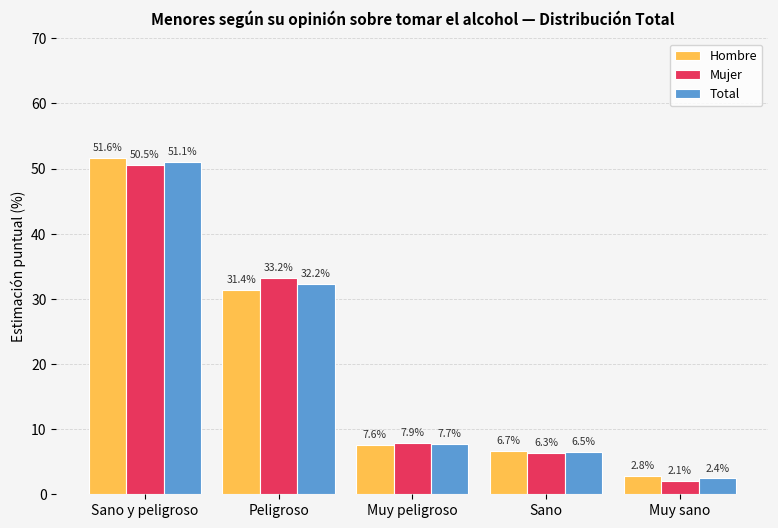

What is the total value across all series at Peligroso?

96.8